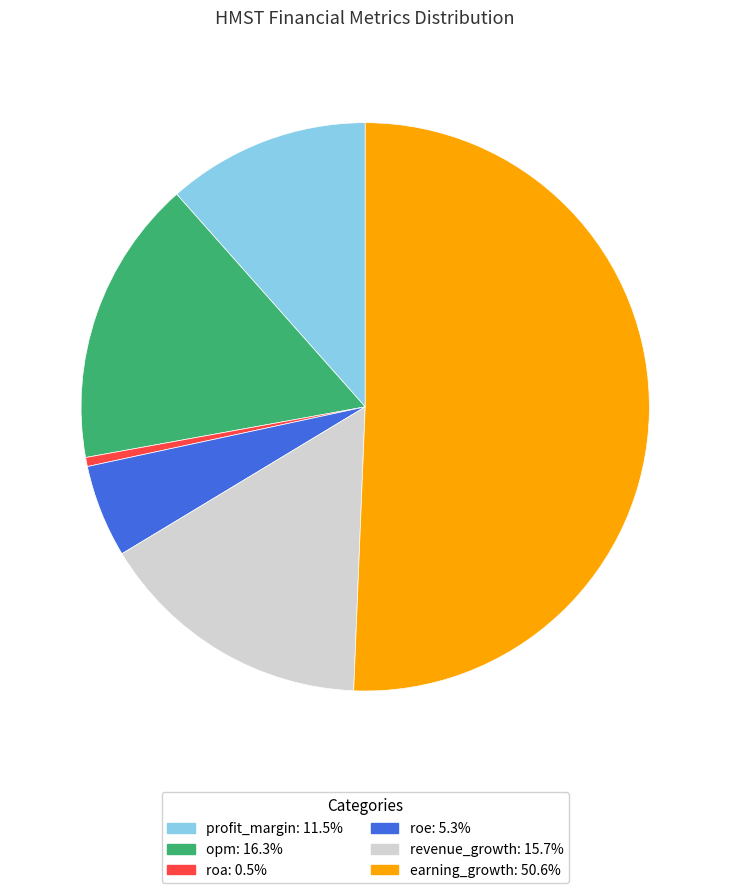

Which has a higher value, opm or profit_margin?

opm